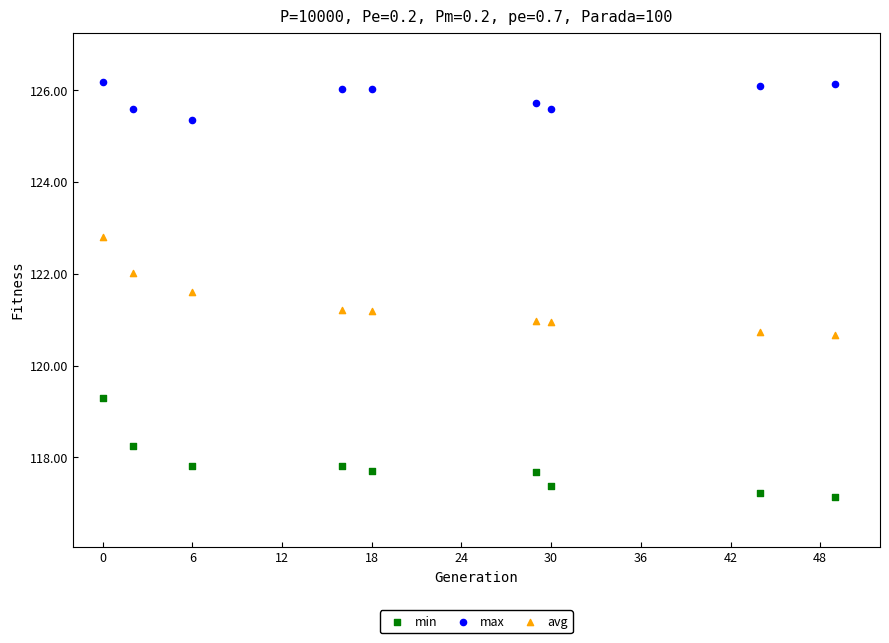

Which series contains the highest Y value?

max